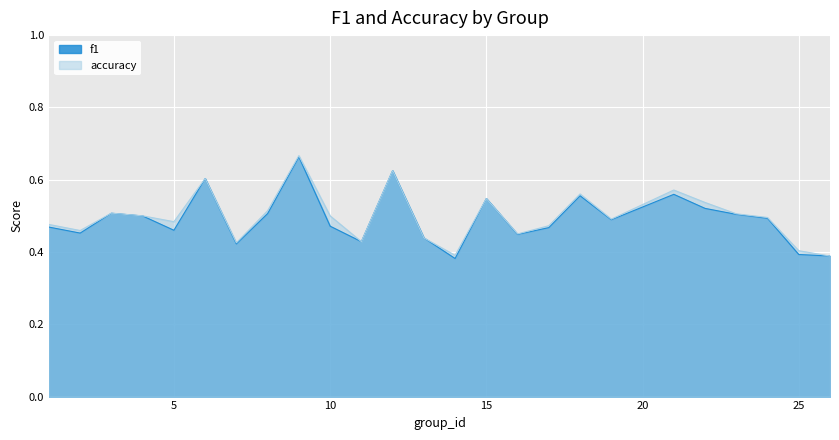

What is the approximate value of f1 at 4?

0.5